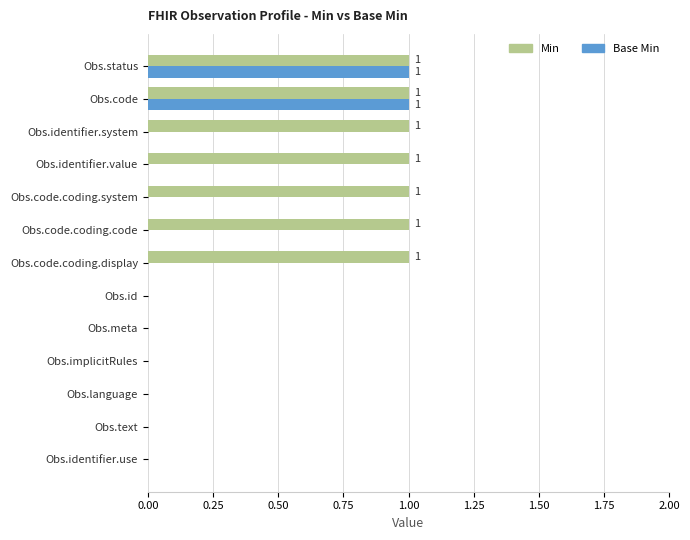

Is the value of Base Min at Obs.identifier.value greater than the value of Min at Obs.status?

No